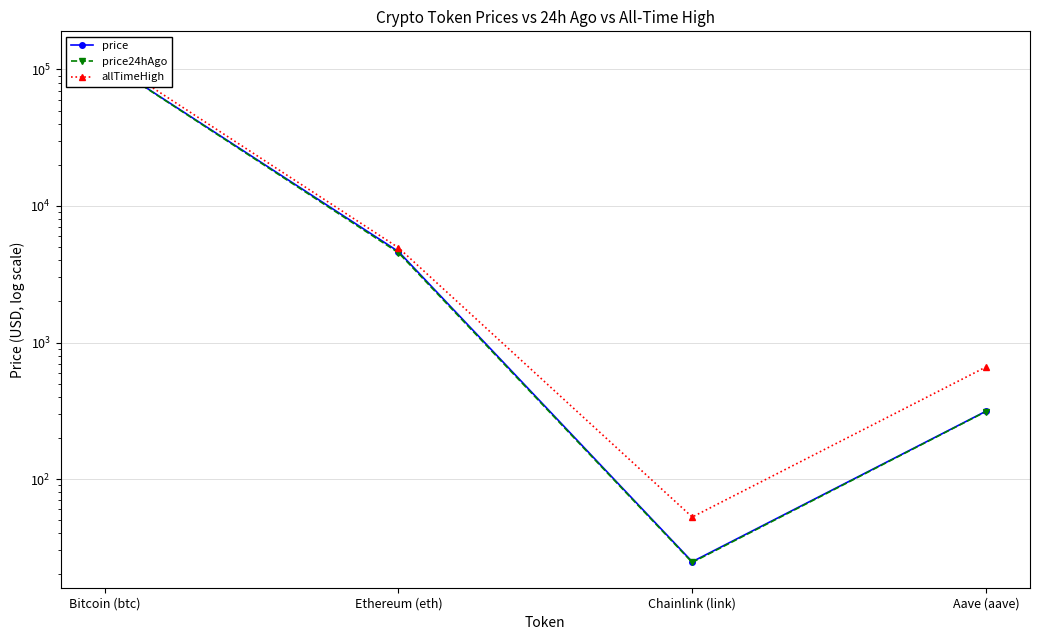

Reading left to right, extract all data points from this chart.

price: Bitcoin (btc)=115663.0	Ethereum (eth)=4636.8	Chainlink (link)=24.8	Aave (aave)=313.8
price24hAgo: Bitcoin (btc)=115216.0	Ethereum (eth)=4546.4	Chainlink (link)=24.5	Aave (aave)=312.4
allTimeHigh: Bitcoin (btc)=124128.0	Ethereum (eth)=4946.1	Chainlink (link)=52.7	Aave (aave)=661.7